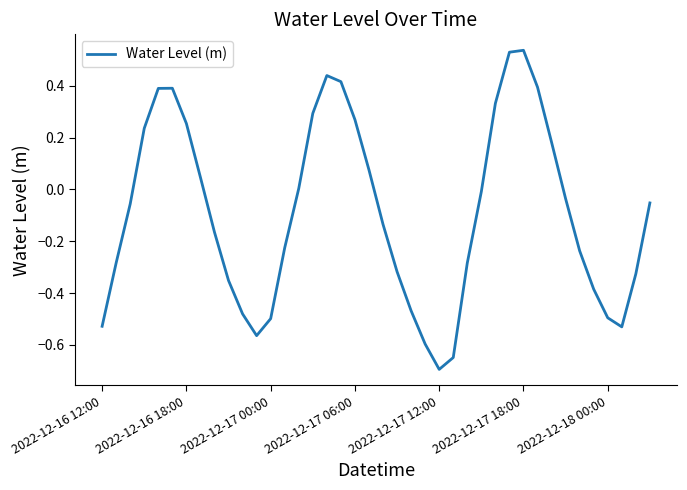

What is the difference between the maximum and minimum values?

1.2